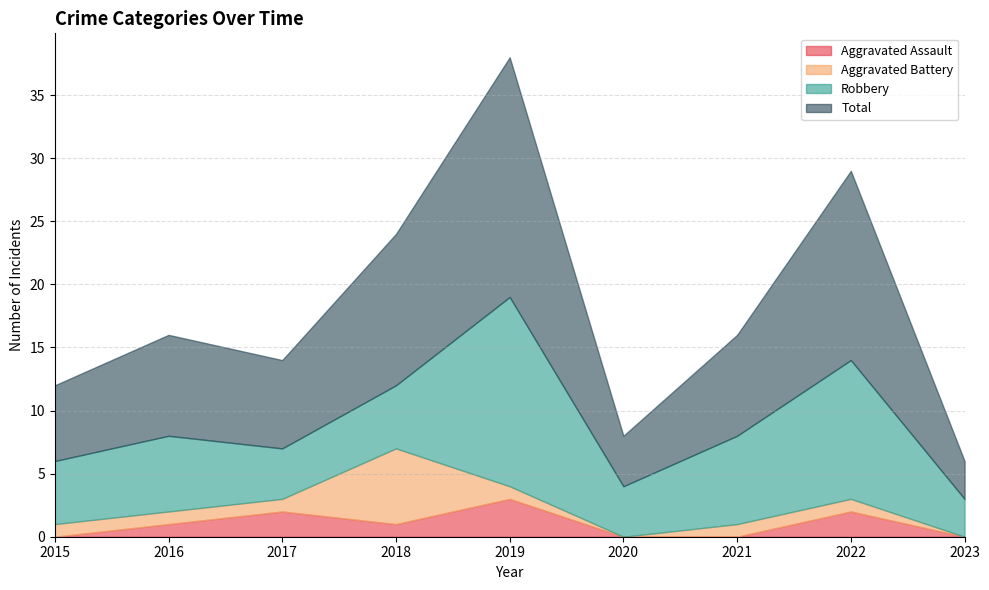

What is the approximate value of Total at 2021, to the nearest 10?

10